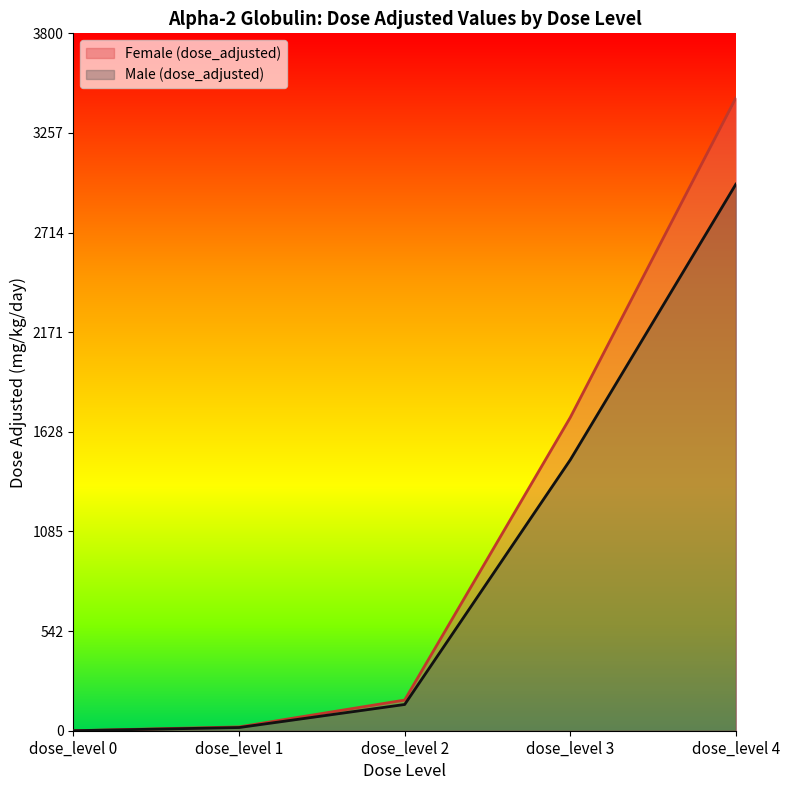

True or false: Female (dose_adjusted) and Male (dose_adjusted) intersect in this chart.

False